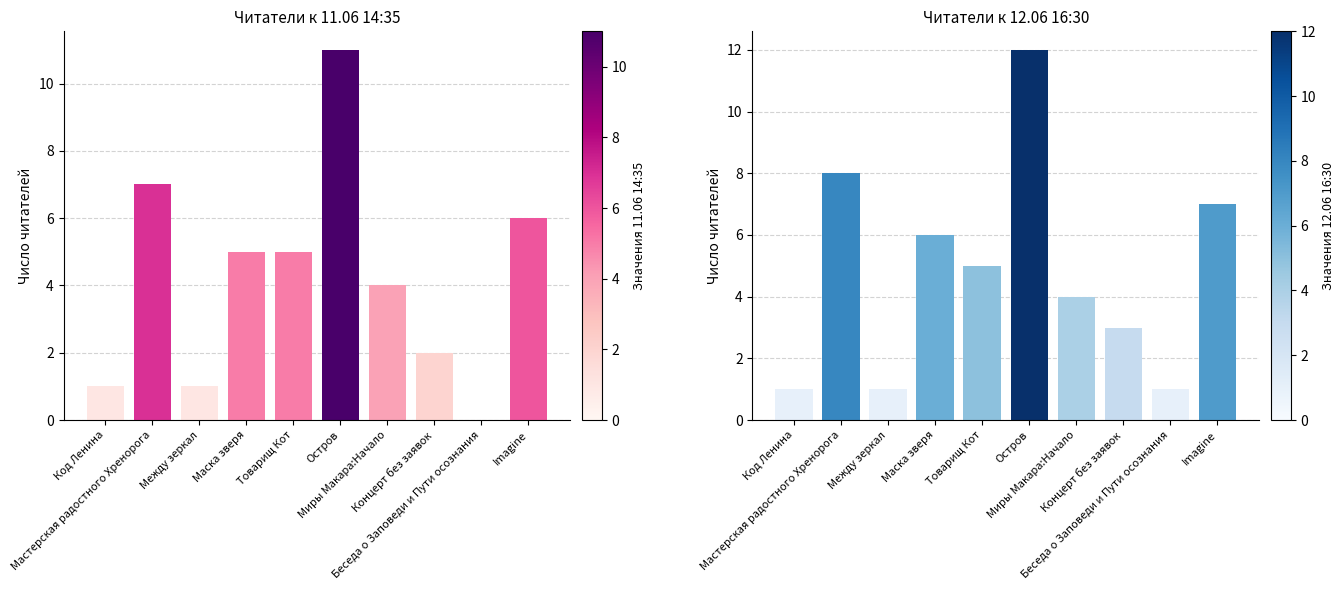

What value does the 11.06 14:35 series have at Код Ленина?

1